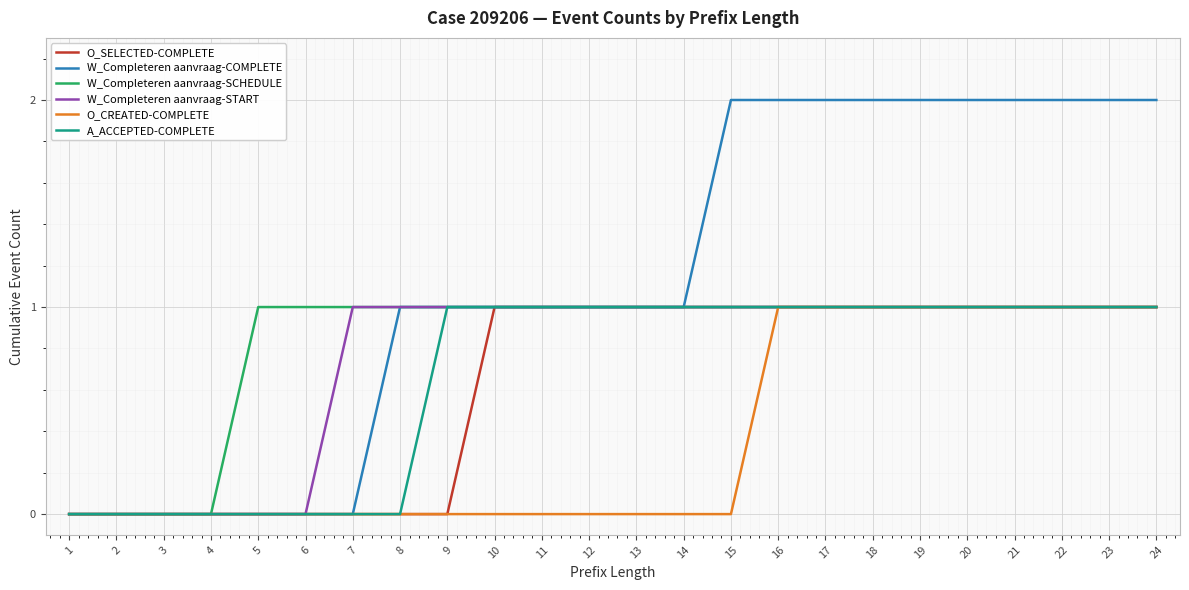

Is the value of A_ACCEPTED-COMPLETE at 17 greater than the value of W_Completeren aanvraag-COMPLETE at 6?

Yes